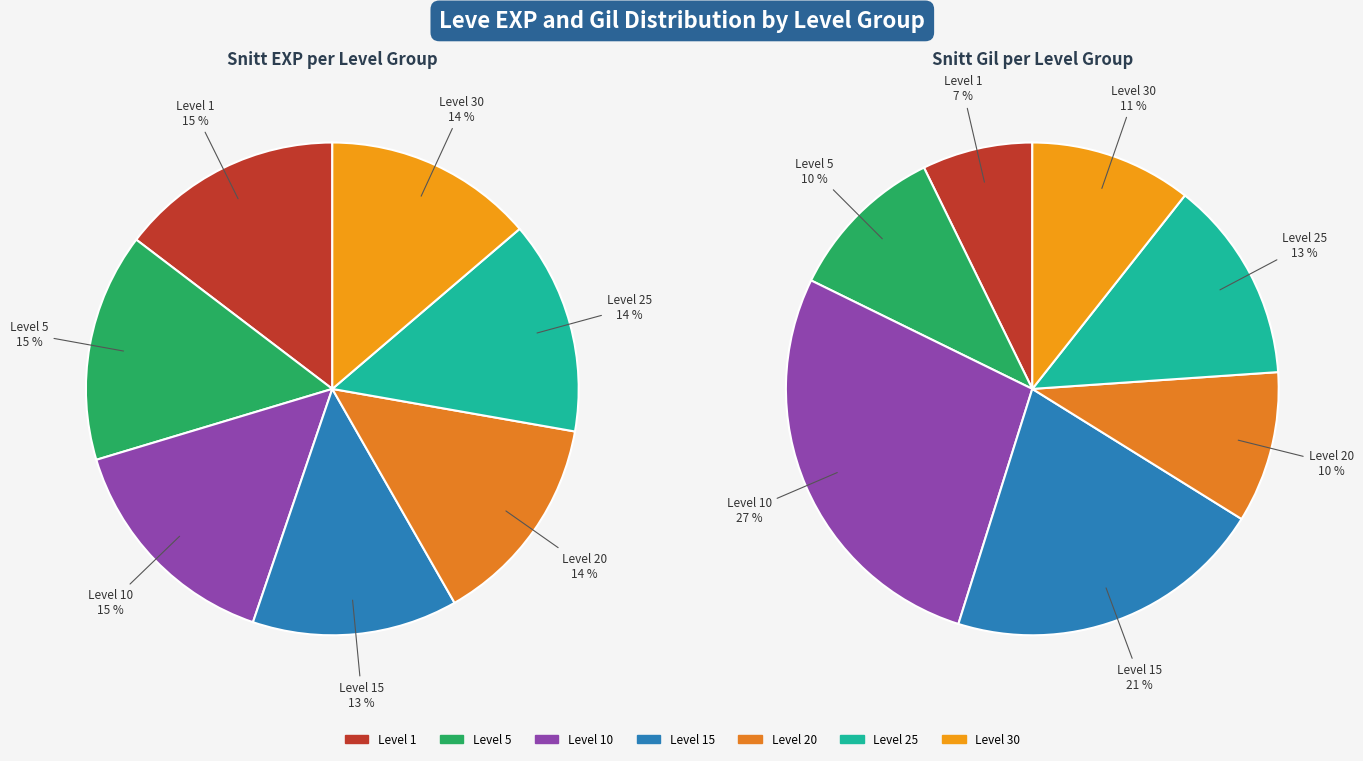

Which has a higher value, 1 or 1?

1